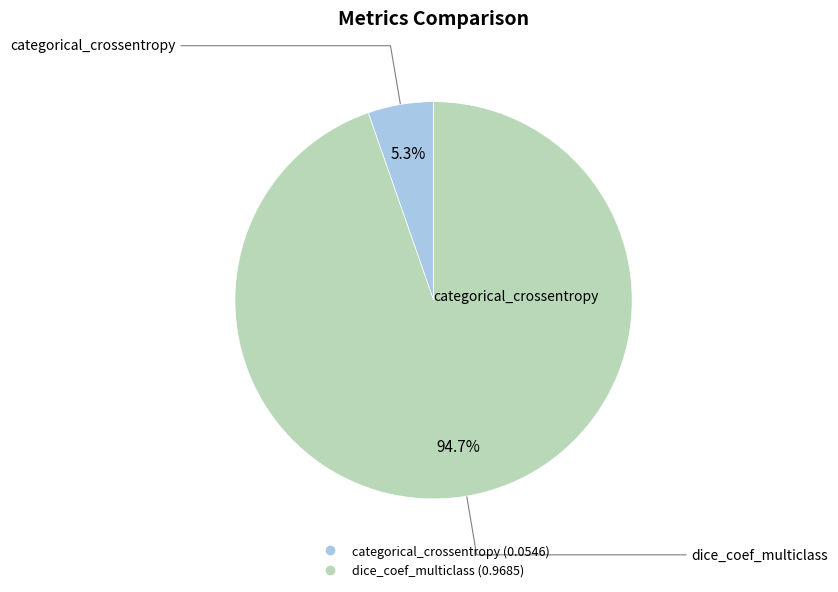

To the nearest percent, what percentage of the pie is categorical_crossentropy?

5%